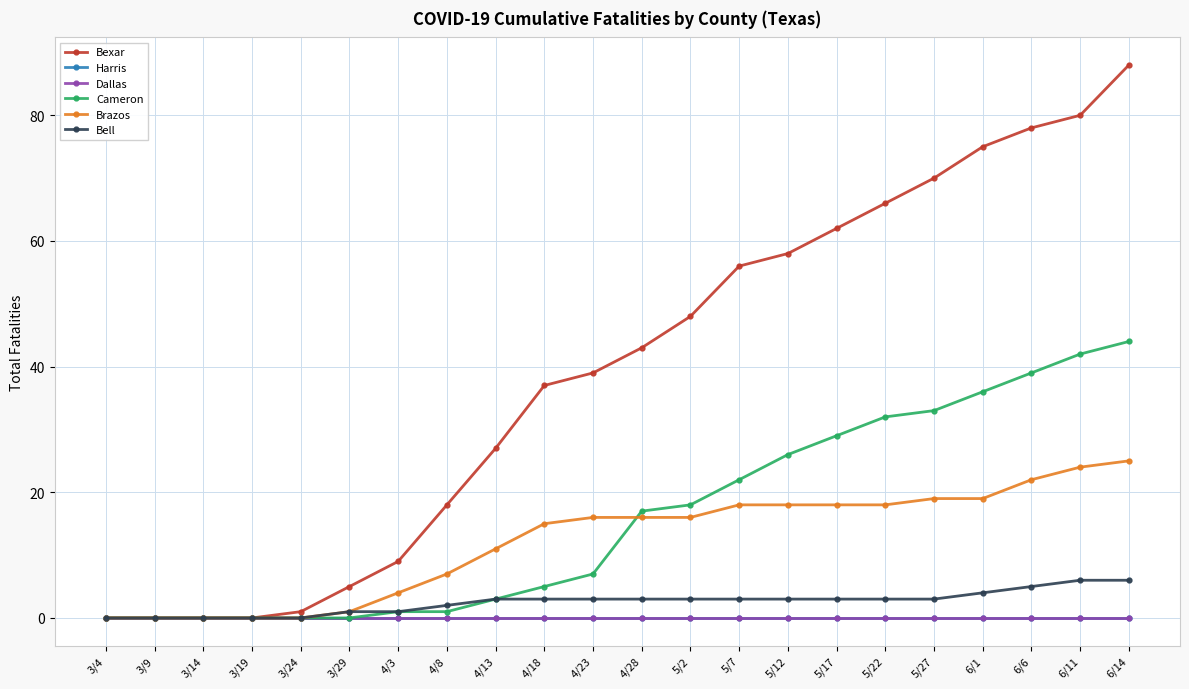

True or false: Harris has more than 2 interior local peaks.

False